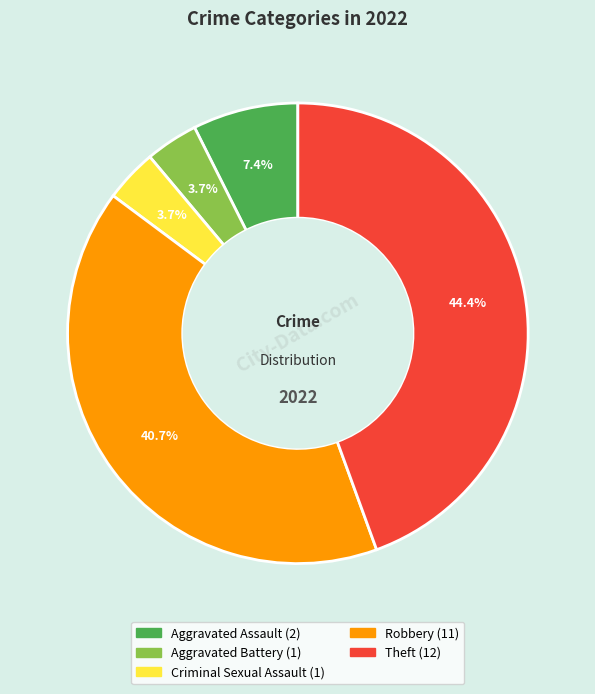

To the nearest percent, what is the combined percentage of Robbery and Aggravated Assault?

48%